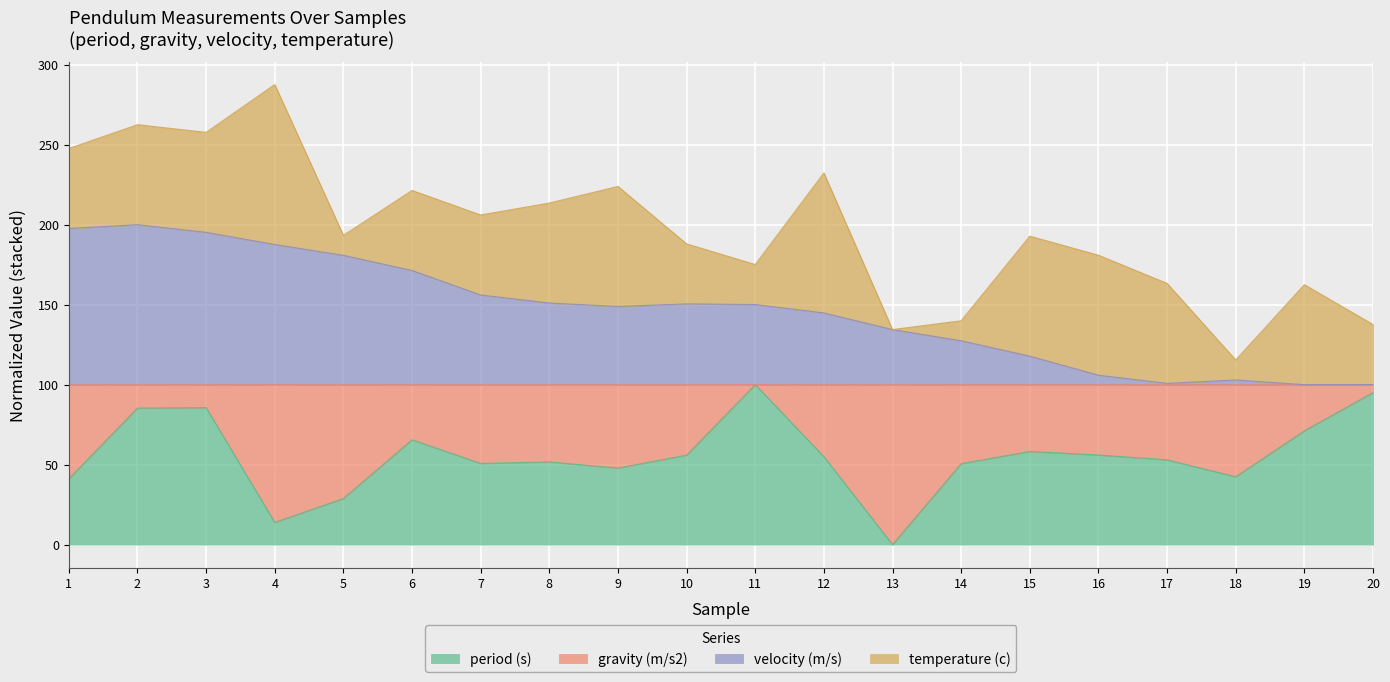

What is the highest value of the period (s) series?

100.0